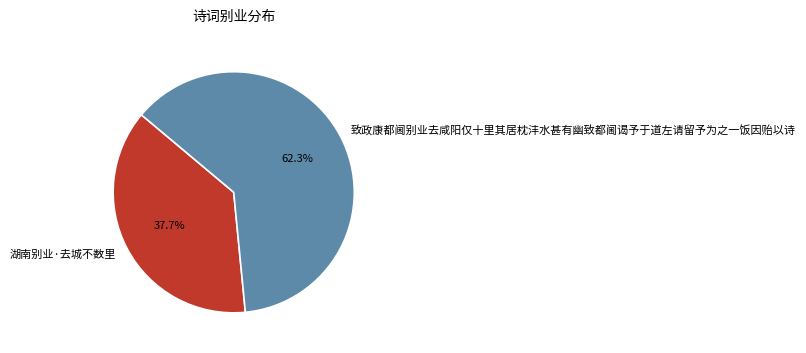

Rank the categories by value from lowest to highest.

湖南别业·去城不数里, 致政康都阃别业去咸阳仅十里其居枕沣水甚有幽致都阃谒予于道左请留予为之一饭因贻以诗